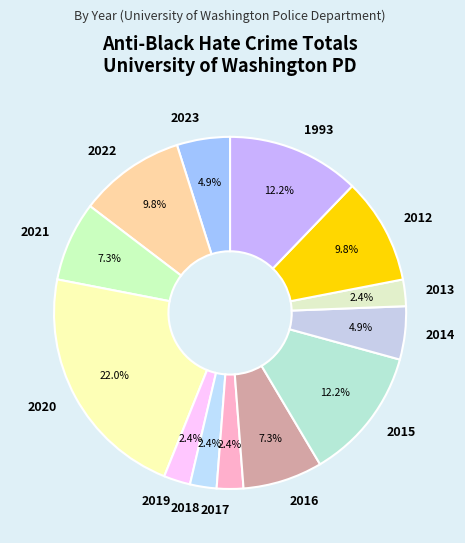

To the nearest percent, what is the average slice percentage?

8%